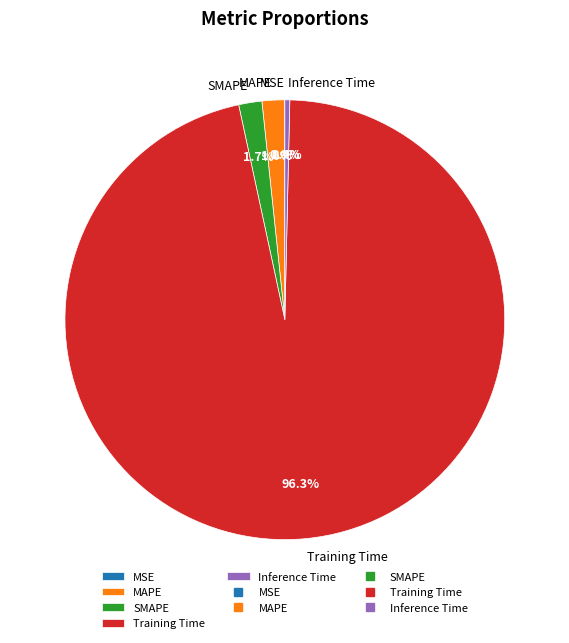

To the nearest percent, what is the difference between the largest and smallest slice percentages?

96%